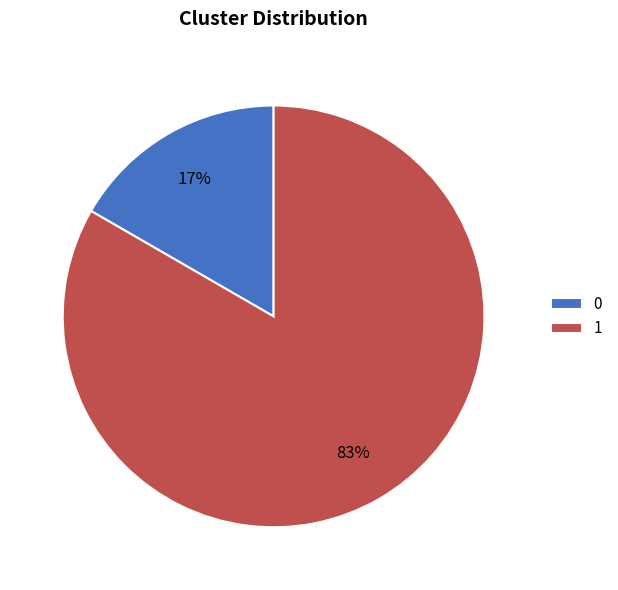

Do 1 and 0 together represent more than half of the pie?

Yes